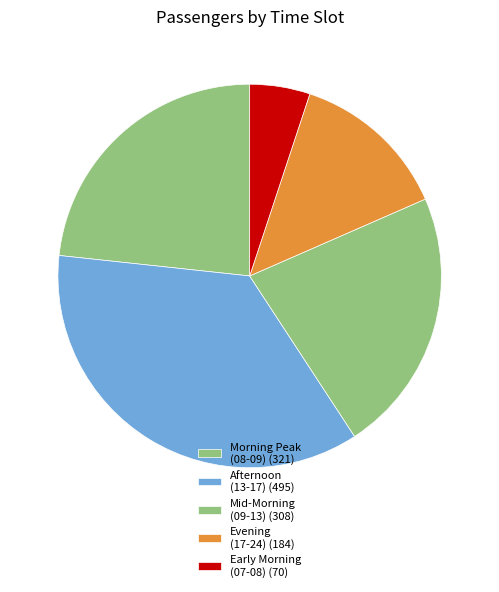

Count the number of slices in the pie.

5